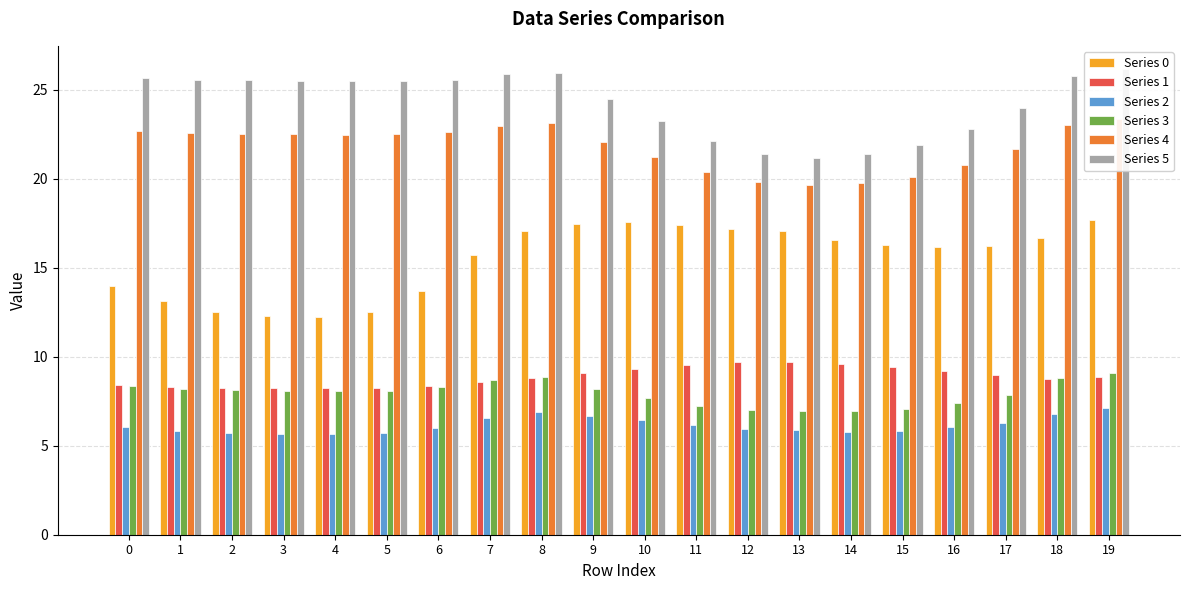

Reading right to left, list all the values displayed in this chart.

Series 0: 19=17.7	18=16.7	17=16.2	16=16.2	15=16.3	14=16.6	13=17.1	12=17.2	11=17.4	10=17.6	9=17.5	8=17.1	7=15.7	6=13.7	5=12.5	4=12.3	3=12.3	2=12.5	1=13.1	0=14.0
Series 1: 19=8.9	18=8.8	17=9.0	16=9.2	15=9.4	14=9.6	13=9.7	12=9.7	11=9.6	10=9.3	9=9.1	8=8.8	7=8.6	6=8.4	5=8.3	4=8.2	3=8.2	2=8.3	1=8.3	0=8.4
Series 2: 19=7.1	18=6.8	17=6.3	16=6.0	15=5.9	14=5.8	13=5.9	12=6.0	11=6.2	10=6.5	9=6.7	8=6.9	7=6.5	6=6.0	5=5.7	4=5.6	3=5.7	2=5.7	1=5.9	0=6.1
Series 3: 19=9.1	18=8.8	17=7.9	16=7.4	15=7.1	14=7.0	13=7.0	12=7.0	11=7.3	10=7.7	9=8.2	8=8.9	7=8.7	6=8.3	5=8.1	4=8.1	3=8.1	2=8.1	1=8.2	0=8.4
Series 4: 19=23.4	18=23.0	17=21.7	16=20.8	15=20.1	14=19.7	13=19.7	12=19.8	11=20.4	10=21.2	9=22.1	8=23.1	7=23.0	6=22.6	5=22.5	4=22.5	3=22.5	2=22.5	1=22.6	0=22.7
Series 5: 19=26.2	18=25.8	17=24.0	16=22.8	15=21.9	14=21.4	13=21.2	12=21.4	11=22.1	10=23.3	9=24.5	8=25.9	7=25.9	6=25.6	5=25.5	4=25.5	3=25.5	2=25.5	1=25.6	0=25.7